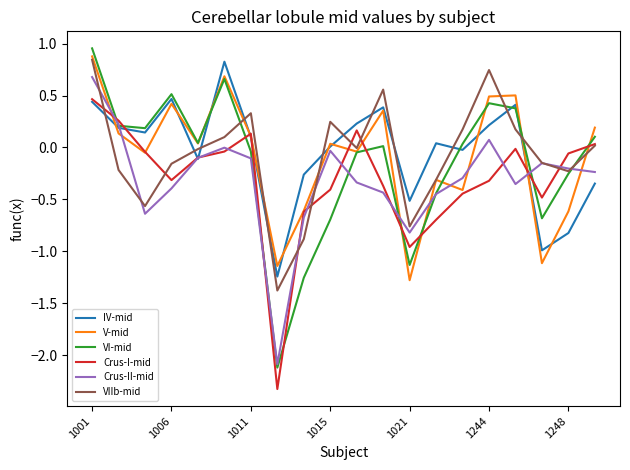

After their last crossing, which series has the higher values: V-mid or Crus-II-mid?

V-mid